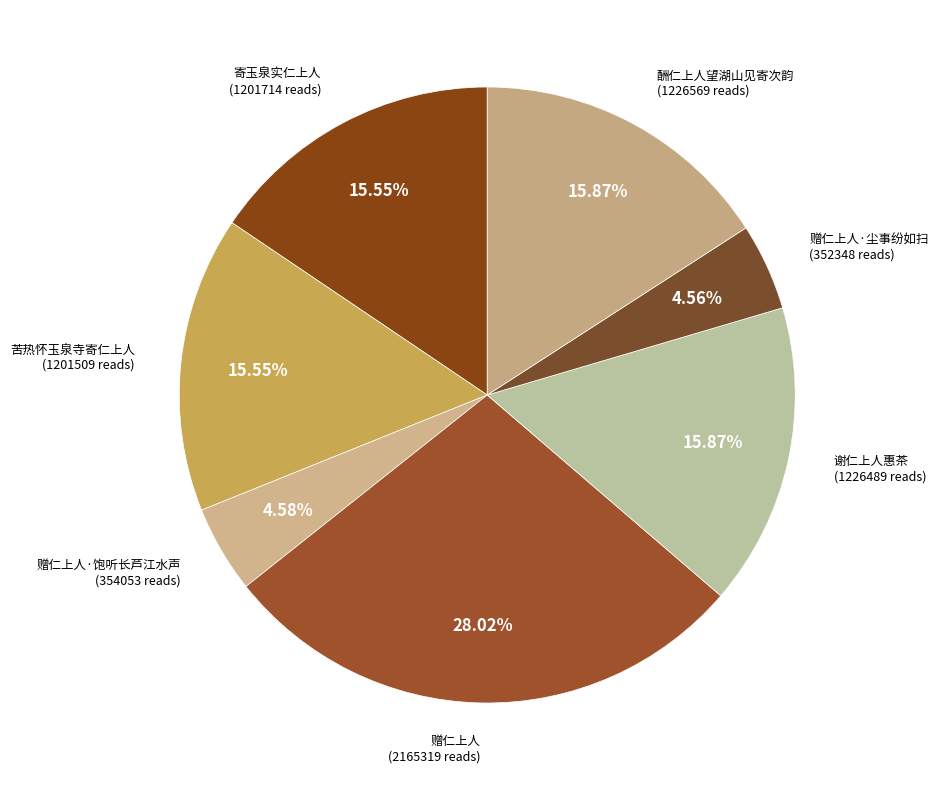

Approximately how many times larger is the value at 谢仁上人惠茶 compared to 赠仁上人·饱听长芦江水声?

3.5